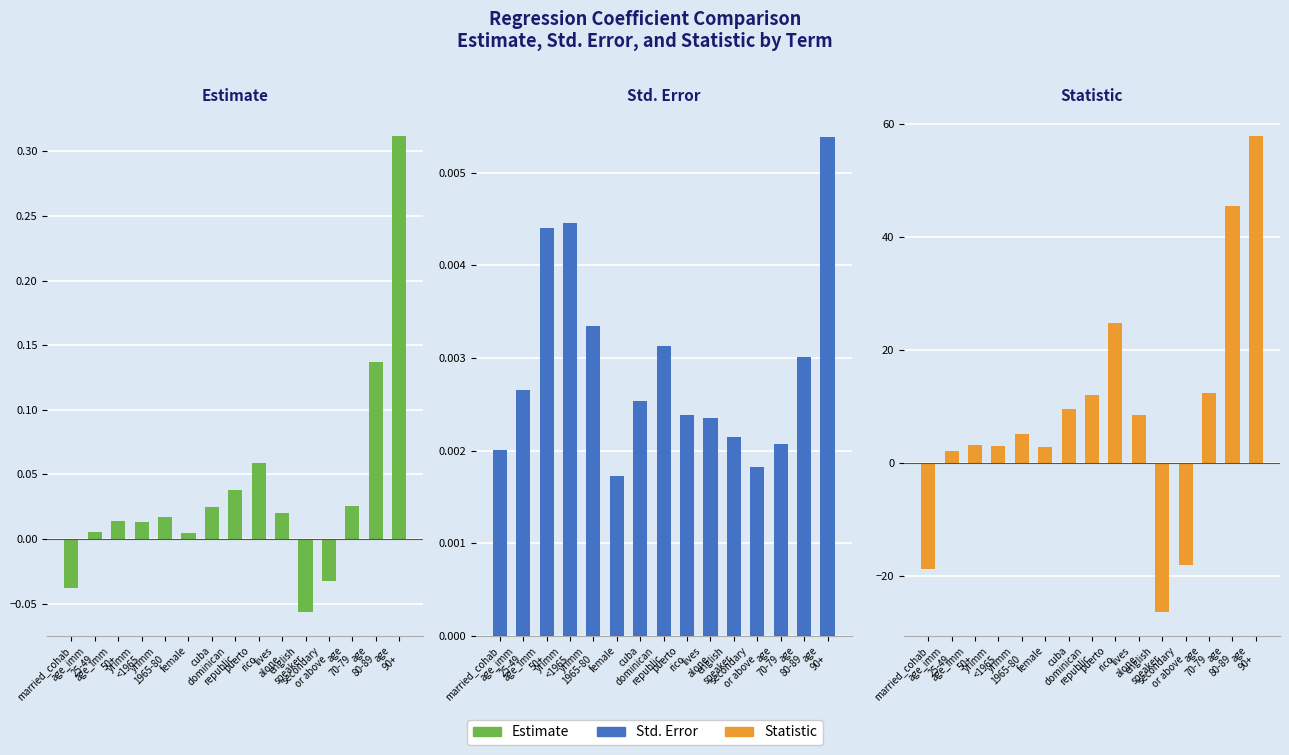

The value of Statistic at age
90+ is 96.0. True or false?

False